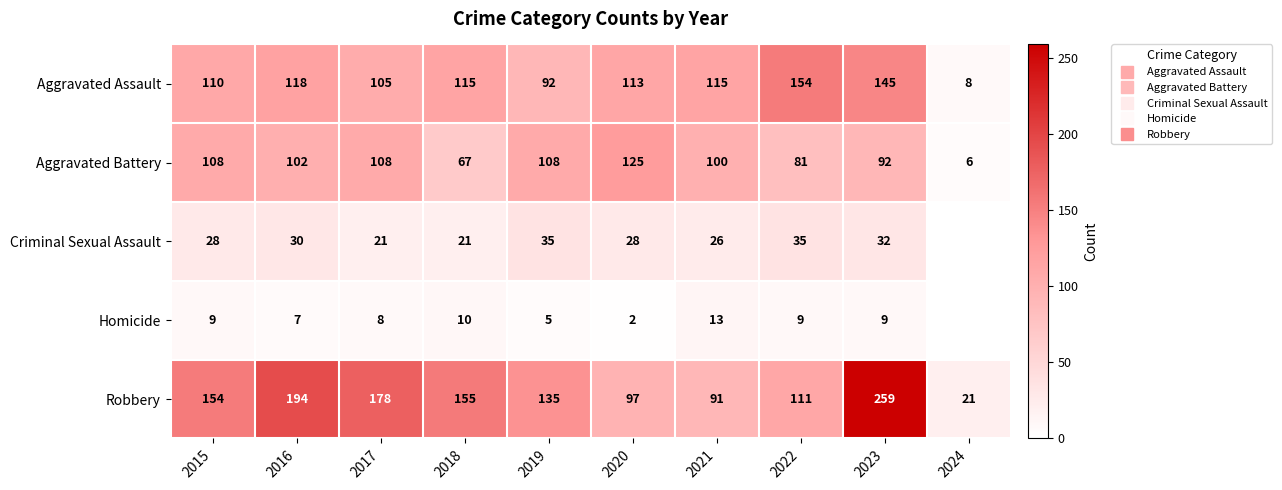

At which label does Criminal Sexual Assault reach its peak?

2019